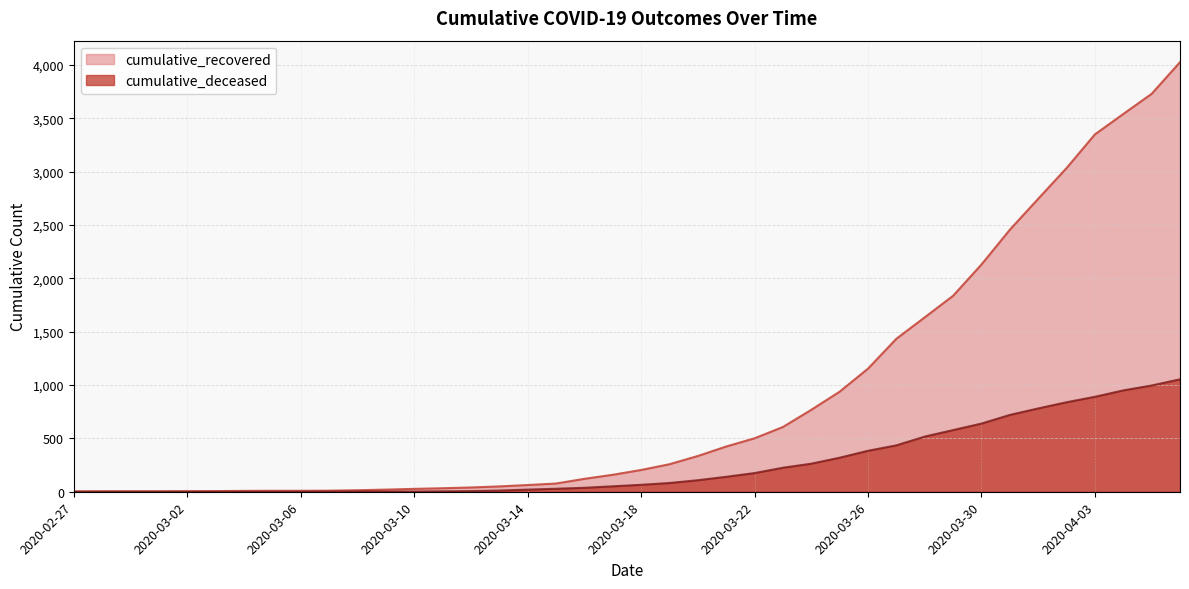

What is the lowest value of the cumulative_recovered series?

3